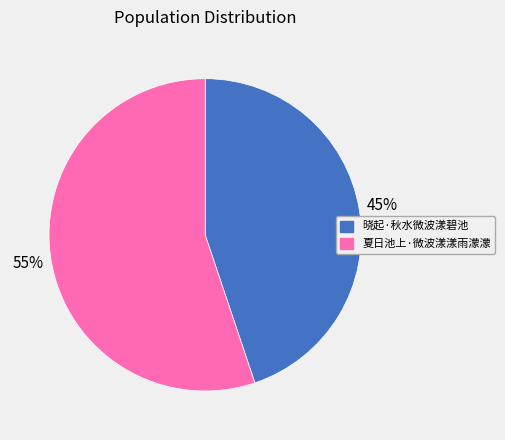

Between 夏日池上·微波漾漾雨濛濛 and 晓起·秋水微波漾碧池, which is larger?

夏日池上·微波漾漾雨濛濛